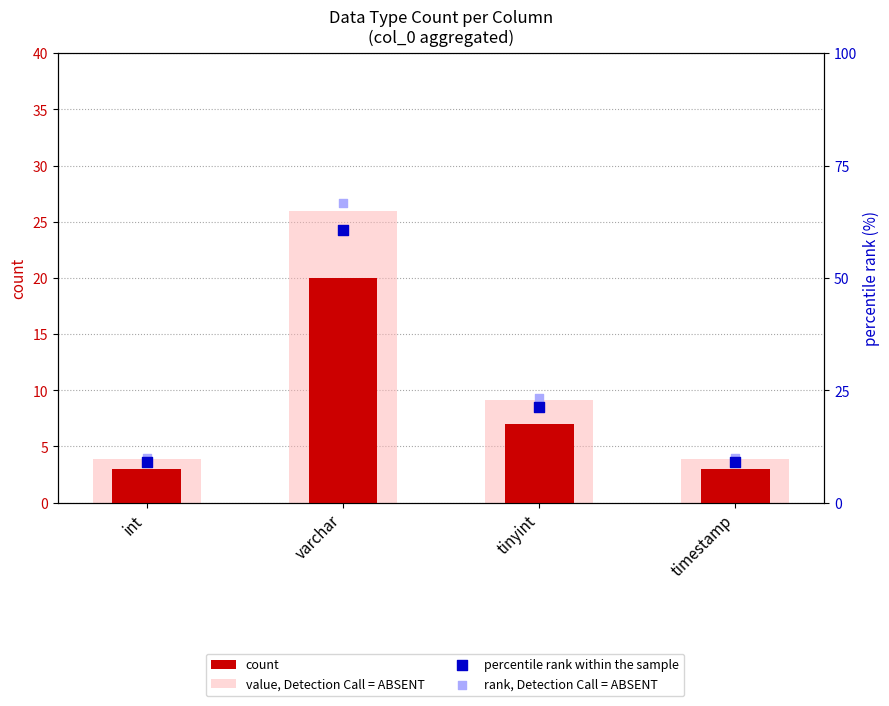

What are all the series names shown in the legend?

count, value, Detection Call = ABSENT, percentile rank within the sample, rank, Detection Call = ABSENT